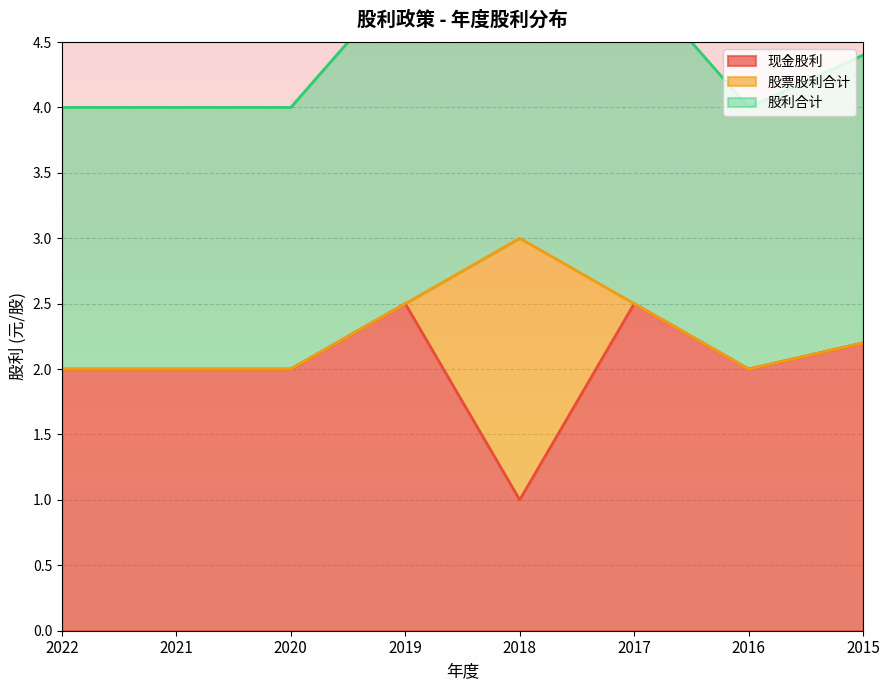

What is the value of the 现金股利 point at the 7th from the left?

2.0